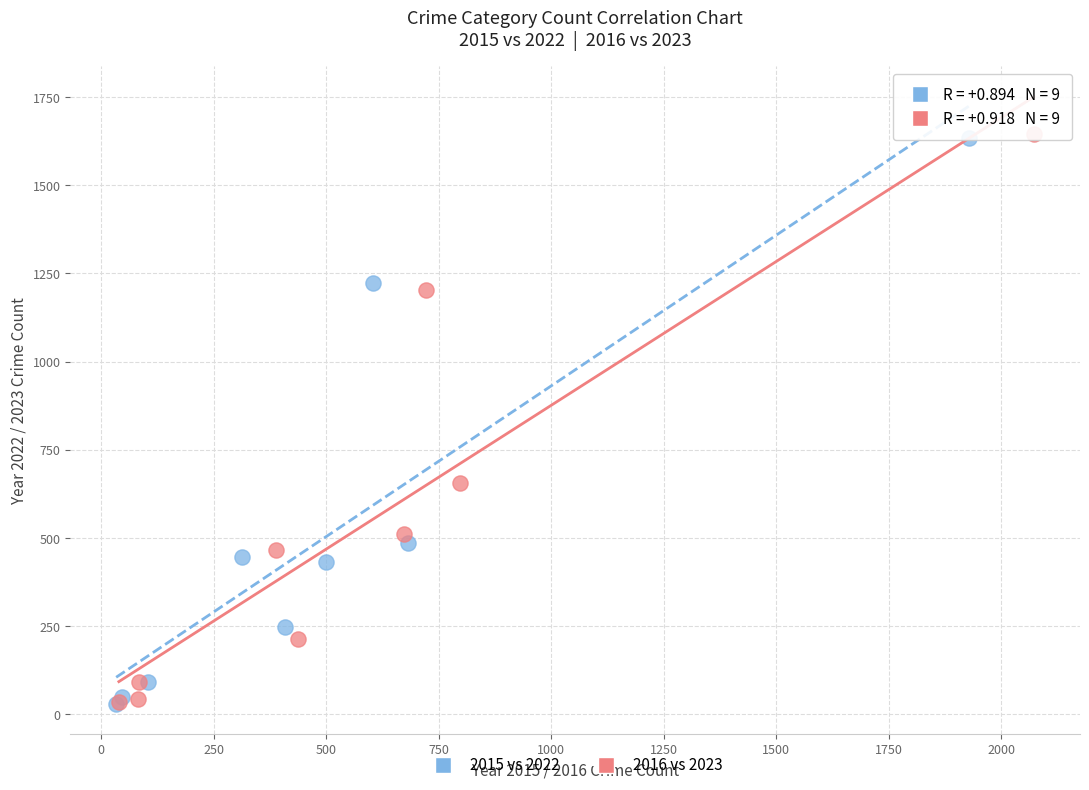

Which series has the widest spread of Y values?

2016 vs 2023